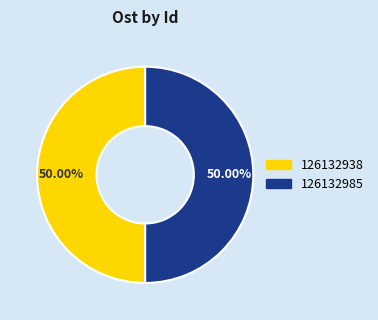

The 126132985 slice represents 38% of the pie. True or false?

False